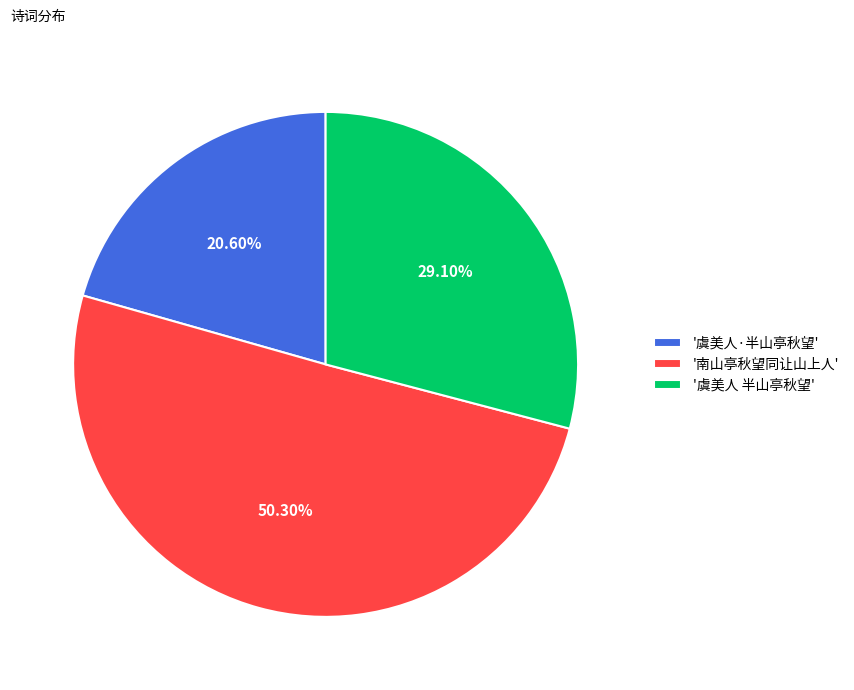

What is the smallest slice in the pie chart?

'虞美人·半山亭秋望'